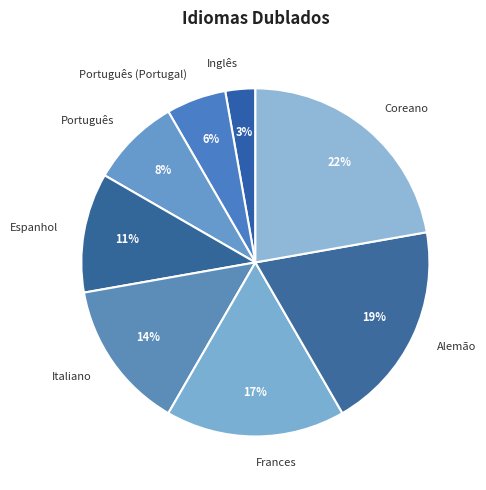

Does Espanhol represent more than half of the total?

No